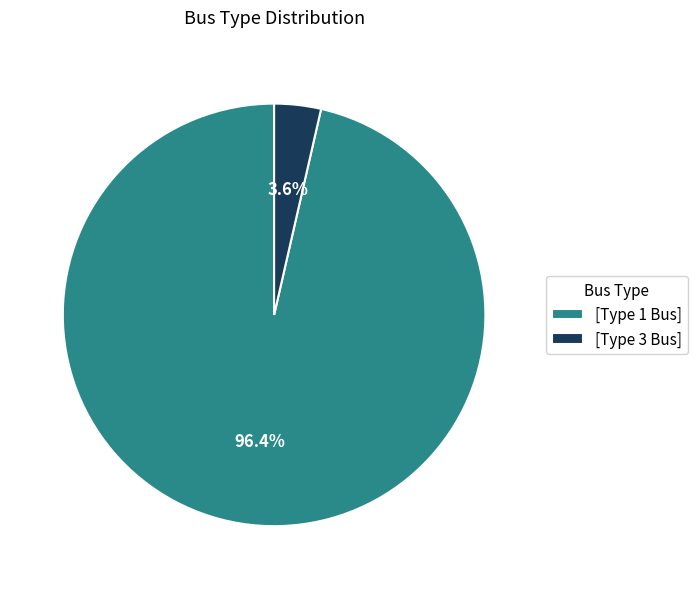

Which has a higher value, [Type 1 Bus] or [Type 3 Bus]?

[Type 1 Bus]